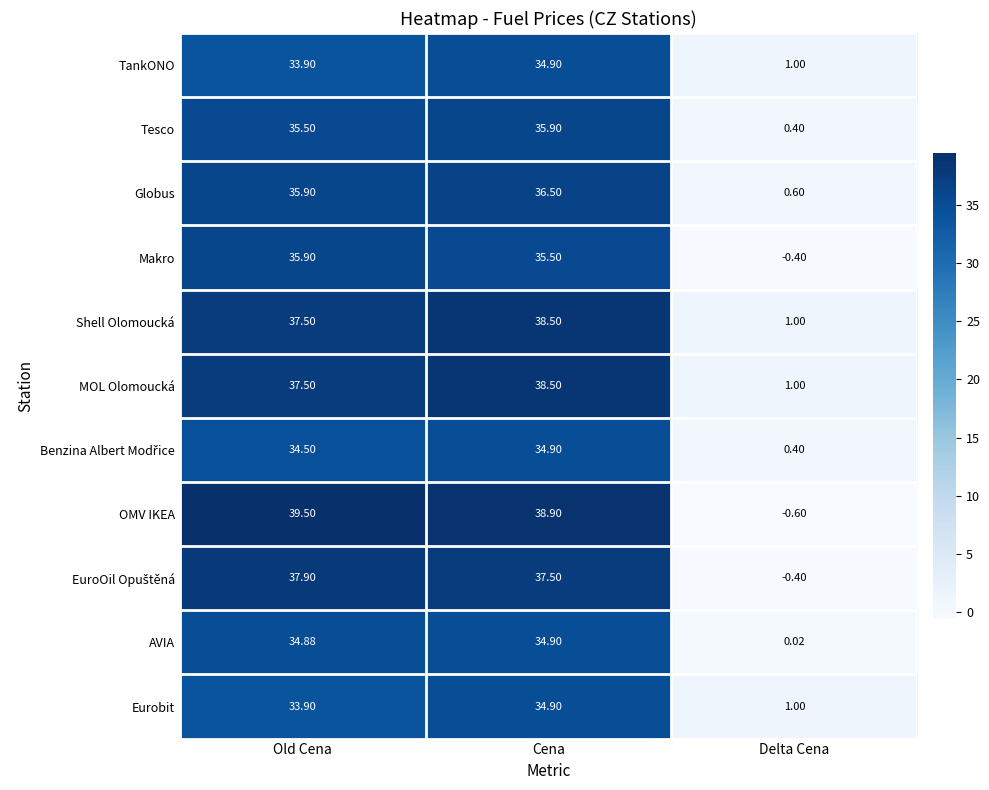

At which category is the sum across all series the highest?

Cena